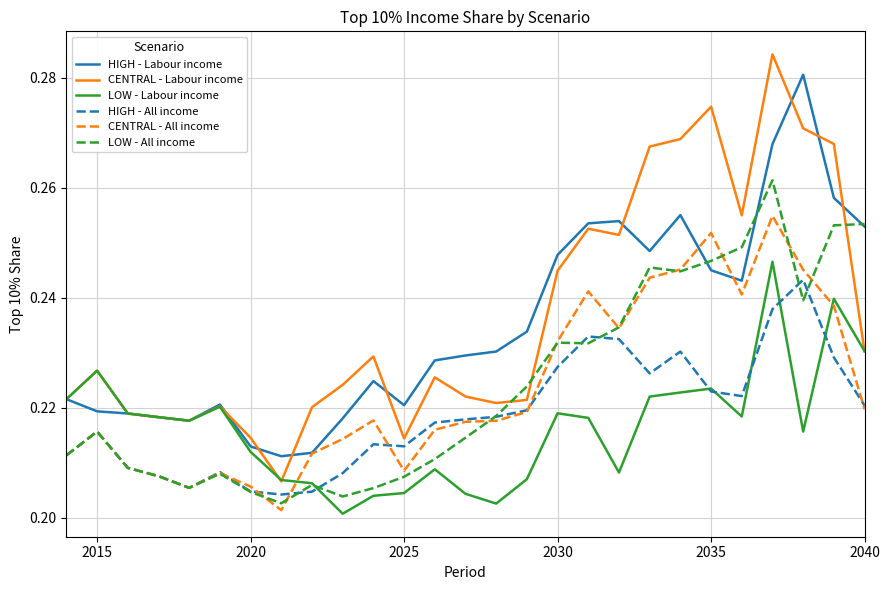

Reading left to right, list all the values displayed in this chart.

HIGH - Labour income: 0.2	0.2	0.2	0.2	0.2	0.2	0.2	0.2	0.2	0.2	0.2	0.2	0.2	0.2	0.2	0.2	0.2	0.3	0.3	0.2	0.3	0.2	0.2	0.3	0.3	0.3	0.3
CENTRAL - Labour income: 0.2	0.2	0.2	0.2	0.2	0.2	0.2	0.2	0.2	0.2	0.2	0.2	0.2	0.2	0.2	0.2	0.2	0.3	0.3	0.3	0.3	0.3	0.3	0.3	0.3	0.3	0.2
LOW - Labour income: 0.2	0.2	0.2	0.2	0.2	0.2	0.2	0.2	0.2	0.2	0.2	0.2	0.2	0.2	0.2	0.2	0.2	0.2	0.2	0.2	0.2	0.2	0.2	0.2	0.2	0.2	0.2
HIGH - All income: 0.2	0.2	0.2	0.2	0.2	0.2	0.2	0.2	0.2	0.2	0.2	0.2	0.2	0.2	0.2	0.2	0.2	0.2	0.2	0.2	0.2	0.2	0.2	0.2	0.2	0.2	0.2
CENTRAL - All income: 0.2	0.2	0.2	0.2	0.2	0.2	0.2	0.2	0.2	0.2	0.2	0.2	0.2	0.2	0.2	0.2	0.2	0.2	0.2	0.2	0.2	0.3	0.2	0.3	0.2	0.2	0.2
LOW - All income: 0.2	0.2	0.2	0.2	0.2	0.2	0.2	0.2	0.2	0.2	0.2	0.2	0.2	0.2	0.2	0.2	0.2	0.2	0.2	0.2	0.2	0.2	0.2	0.3	0.2	0.3	0.3